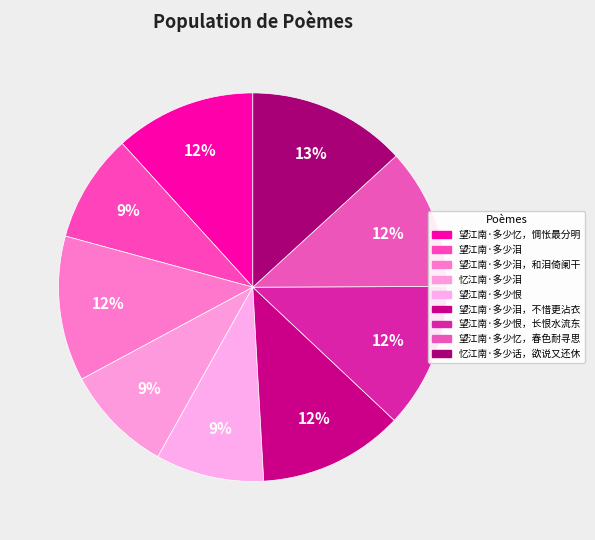

How many slices are in this pie chart?

9